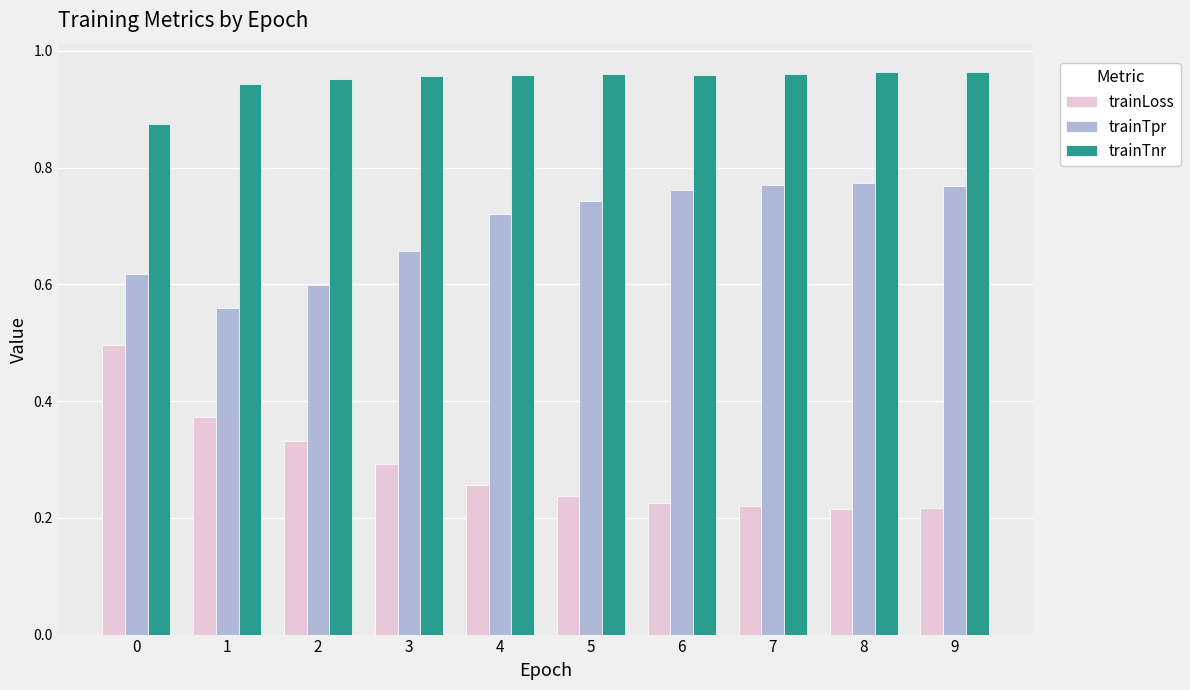

What is the sum of the trainTpr values at 8 and 7?

1.5